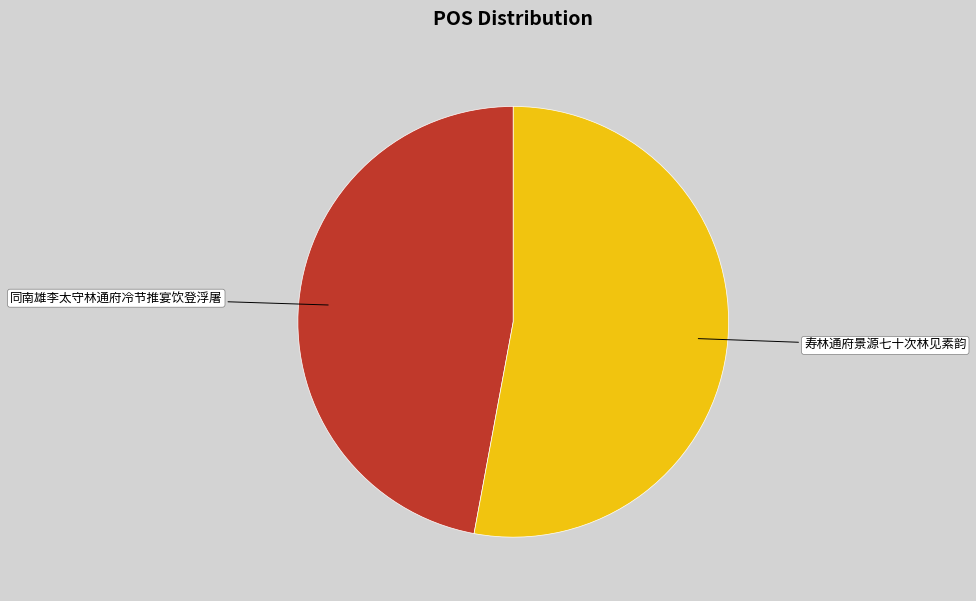

Does any single category account for the majority?

Yes